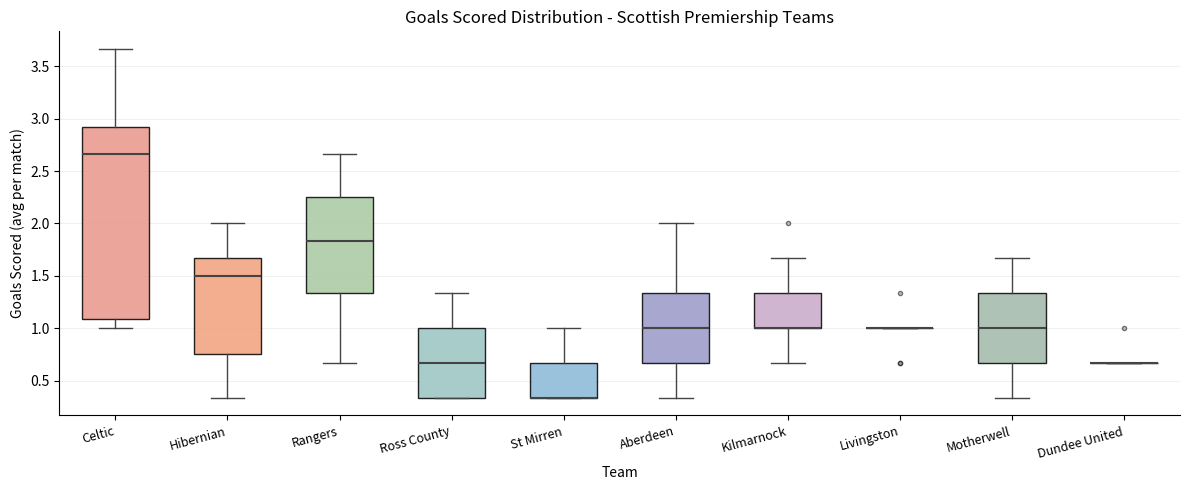

Which box is the tallest, from its lower edge to its upper edge?

Celtic